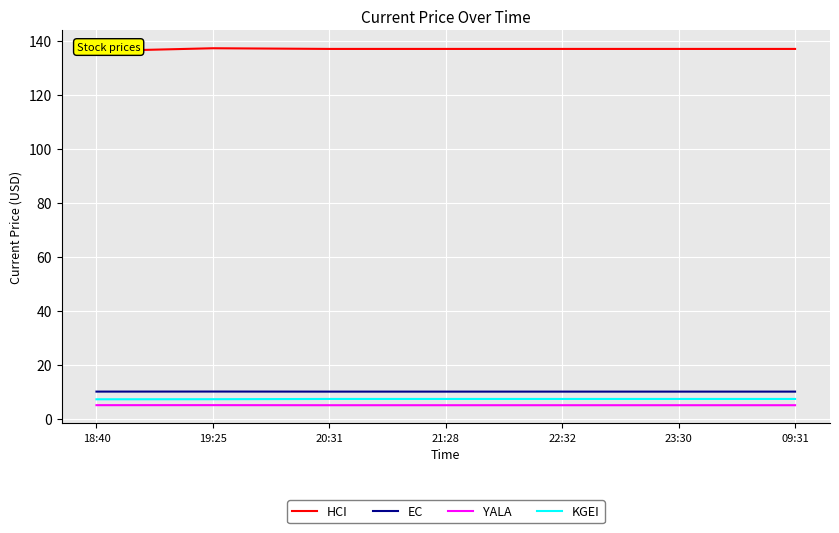

At 20:31, list the series in order from smallest to largest.

YALA, KGEI, EC, HCI